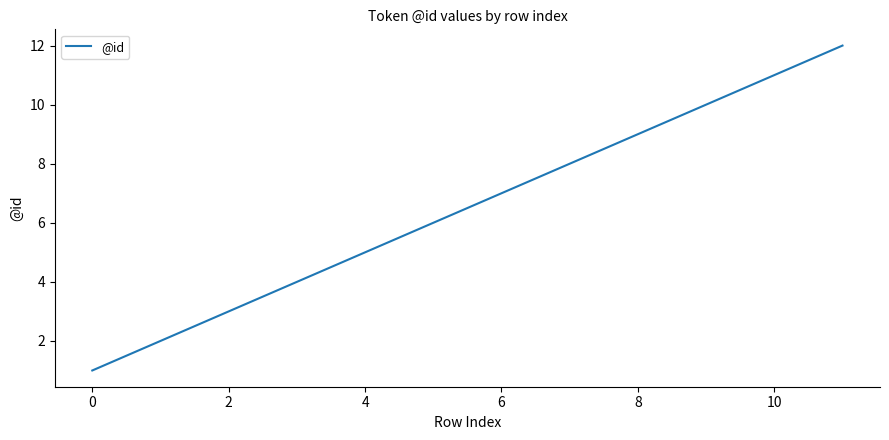

What is the difference between the maximum and minimum values?

11